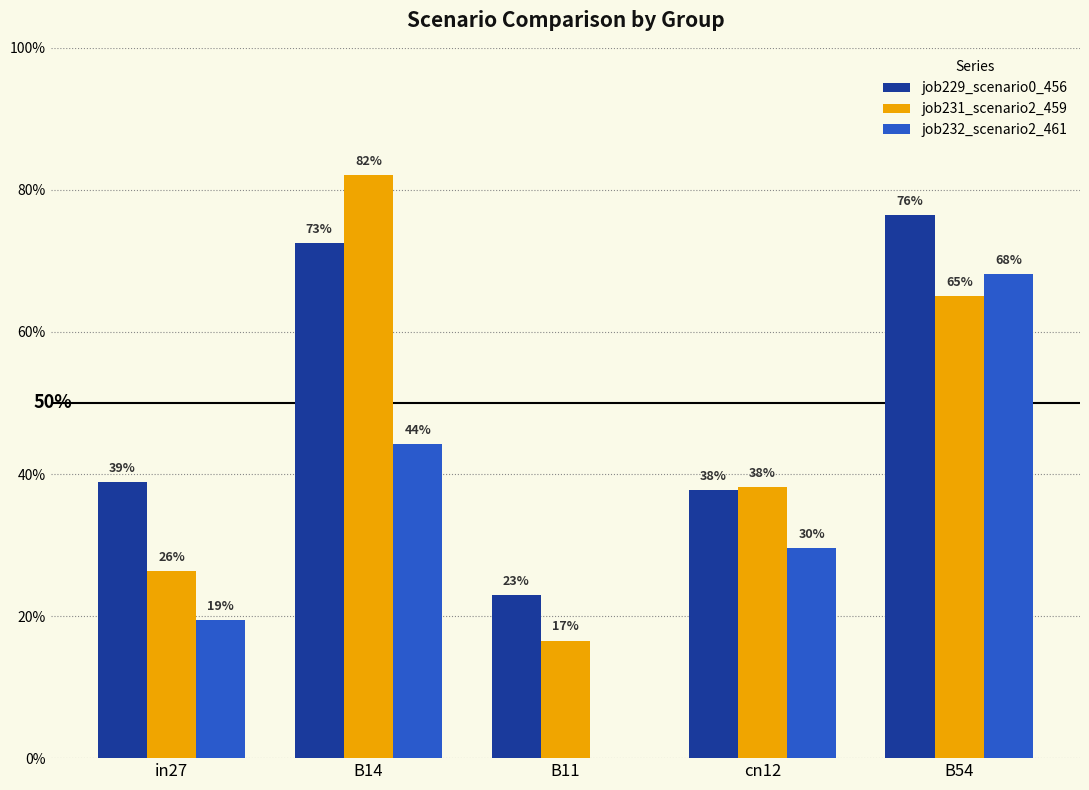

What is the difference between the job231_scenario2_459 values at B14 and B11?

0.7